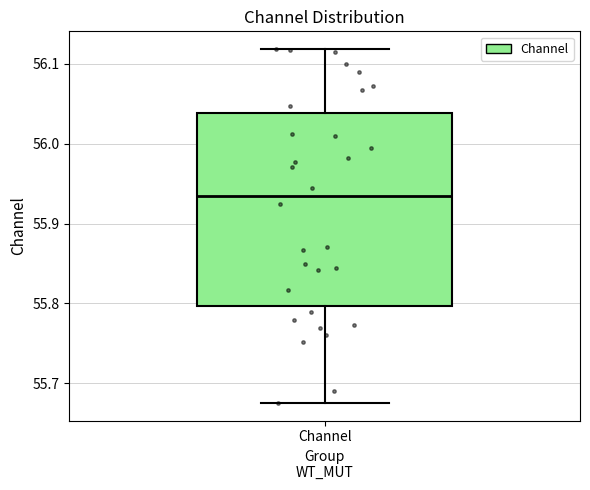

Read this box plot against the y-axis: the position of the median line, the range covered by the box, and the ends of both whiskers. The values are not printed on the chart, so give them approximately, as read against the axis.

median 55.93, box 55.80 to 56.04, whiskers 55.68 to 56.12